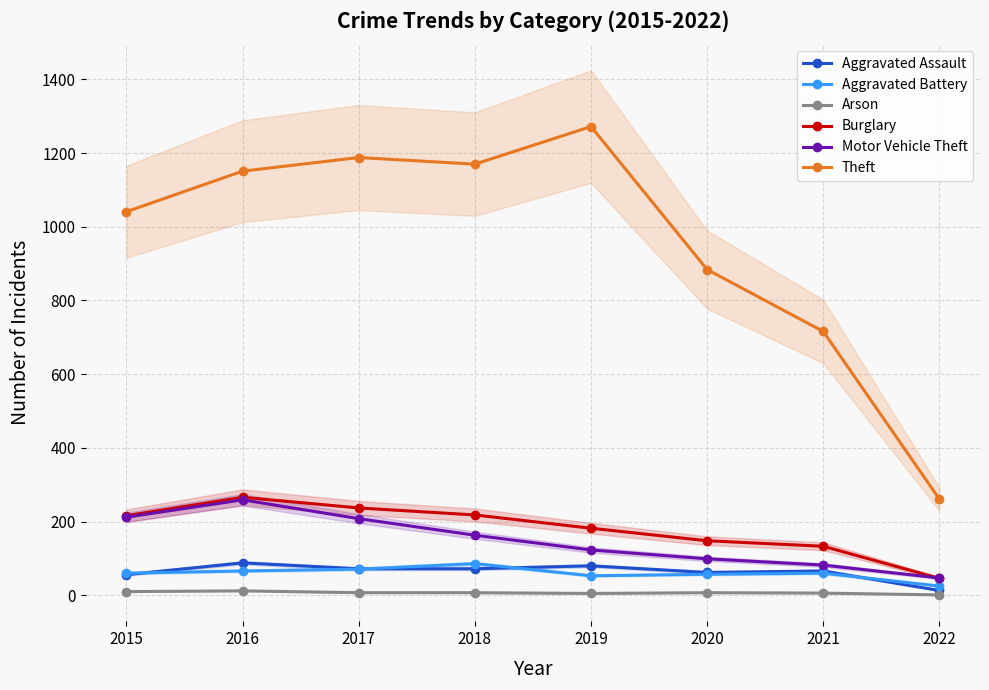

The value of Aggravated Battery at 2019 is 53. True or false?

True